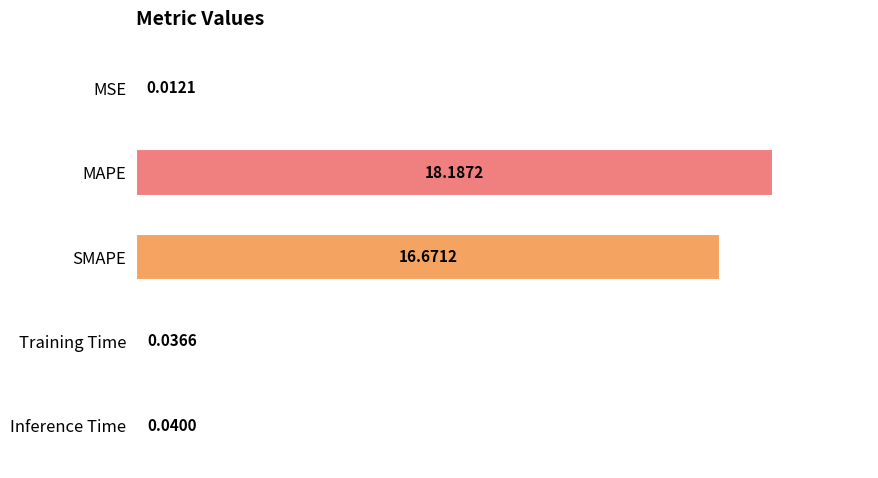

Which category has the highest value across all series?

MAPE